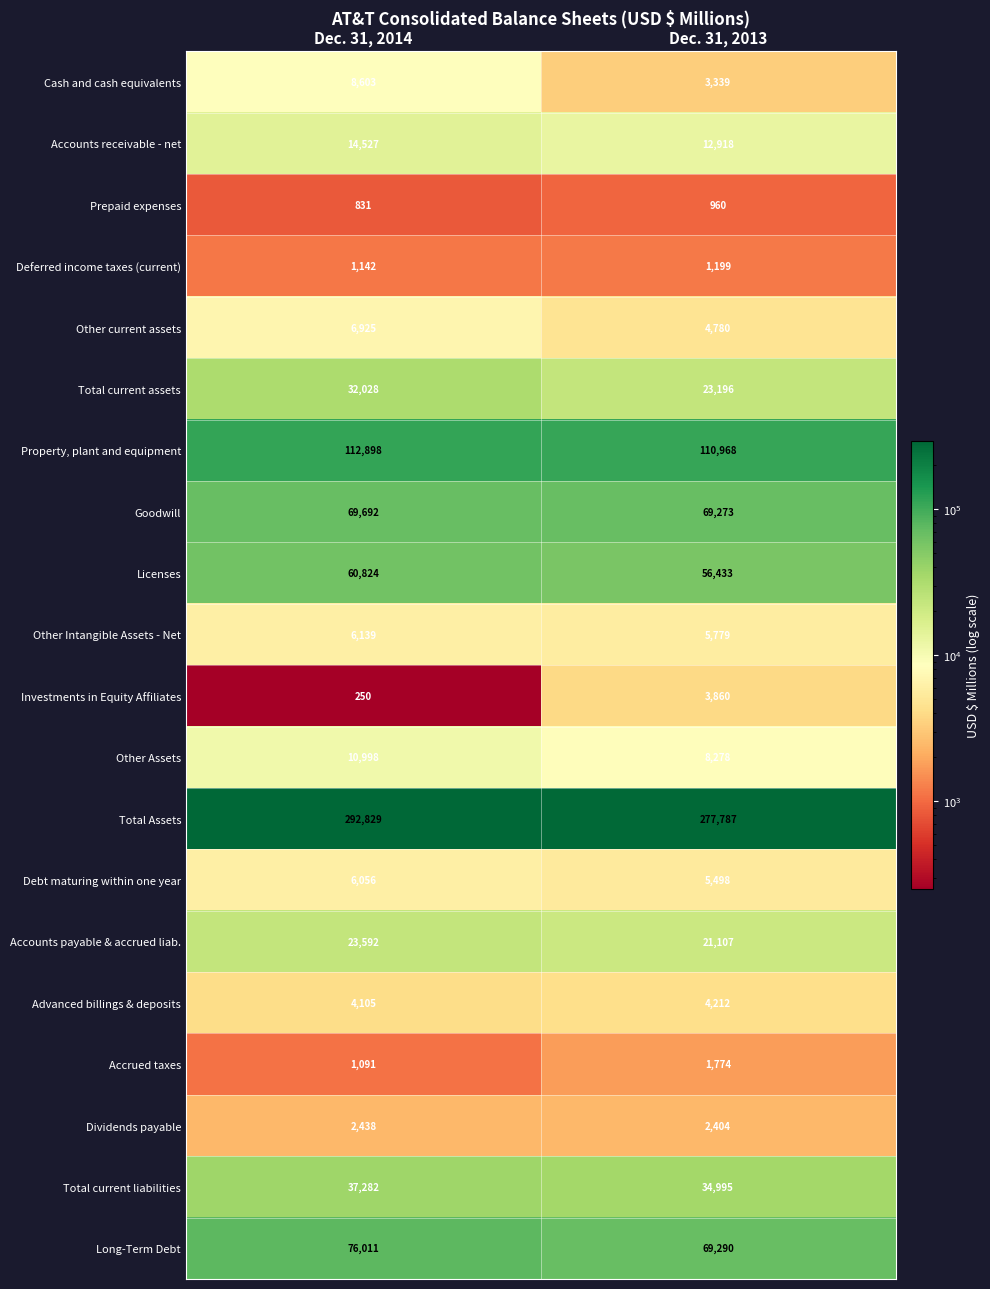

At which category is the sum across all series the highest?

Dec. 31, 2014